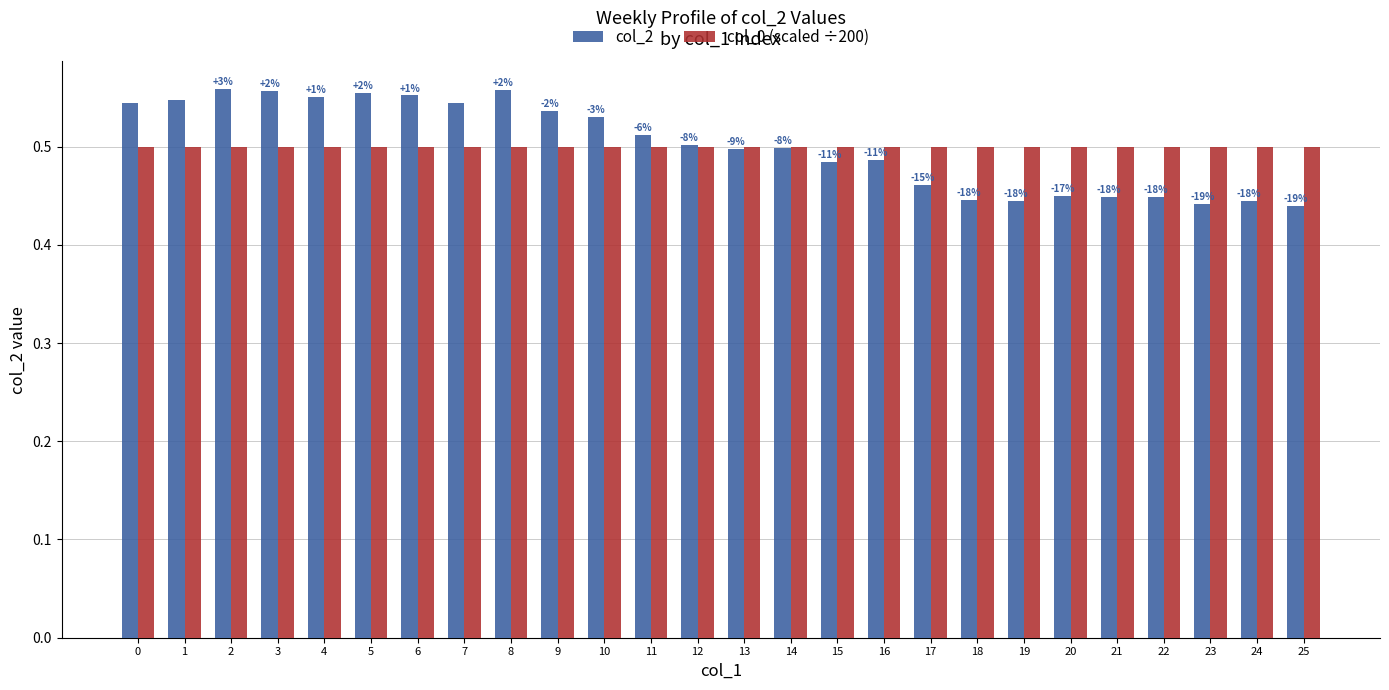

Which series has the widest spread of values?

col_2